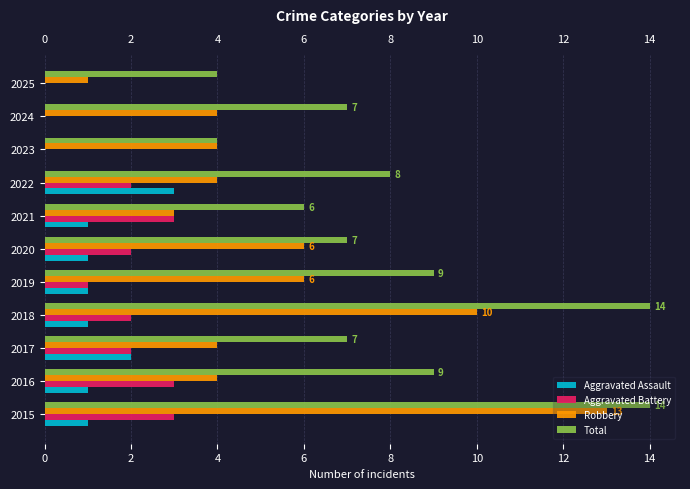

What are all the series names shown in the legend?

Aggravated Assault, Aggravated Battery, Robbery, Total